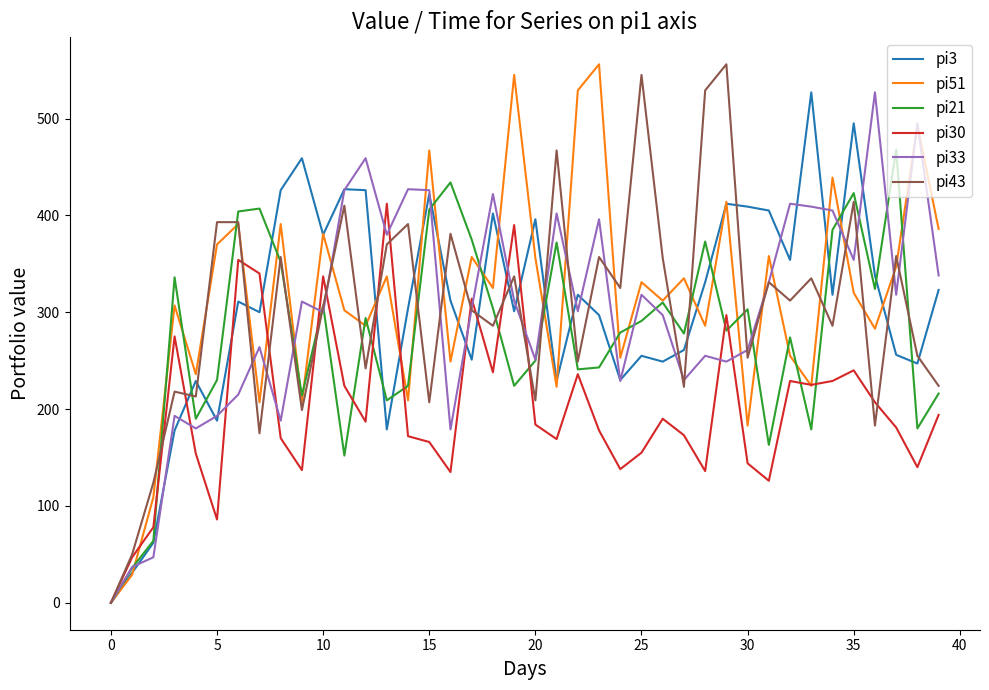

True or false: pi30 and pi3 cross at least once.

True